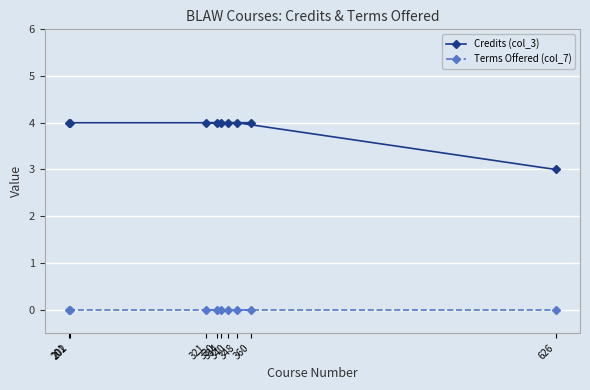

True or false: Terms Offered (col_7) has more than 1 points higher than both neighbors.

False